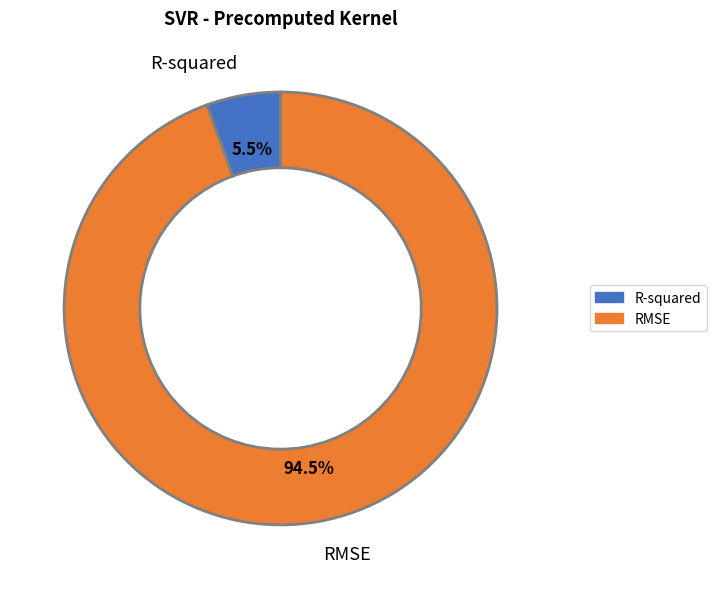

Which has a higher value, RMSE or R-squared?

RMSE